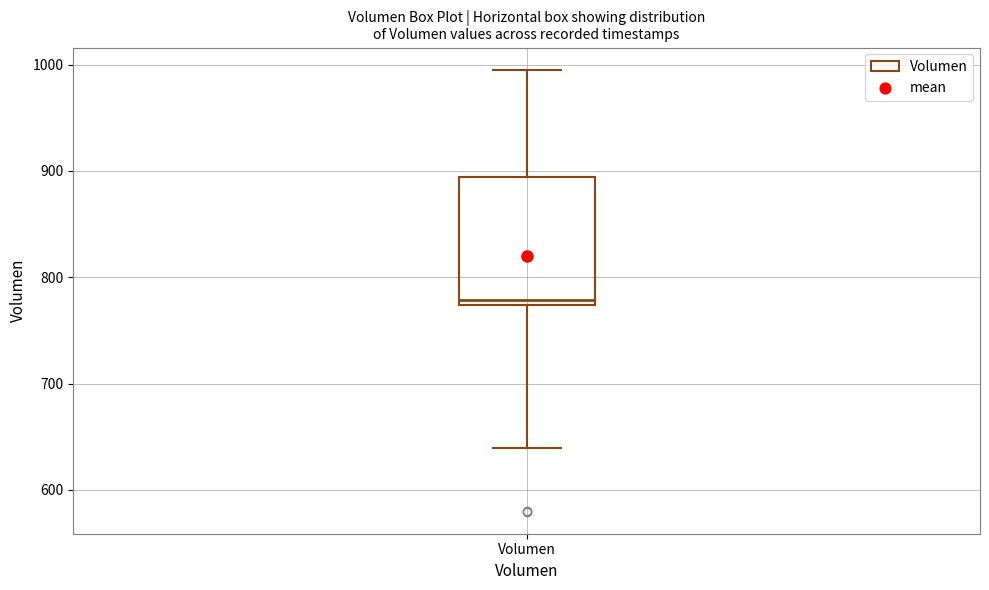

Where does the median line of the box for Volumen sit on the y-axis? The values are not printed on the chart, so give them approximately, as read against the axis.

780